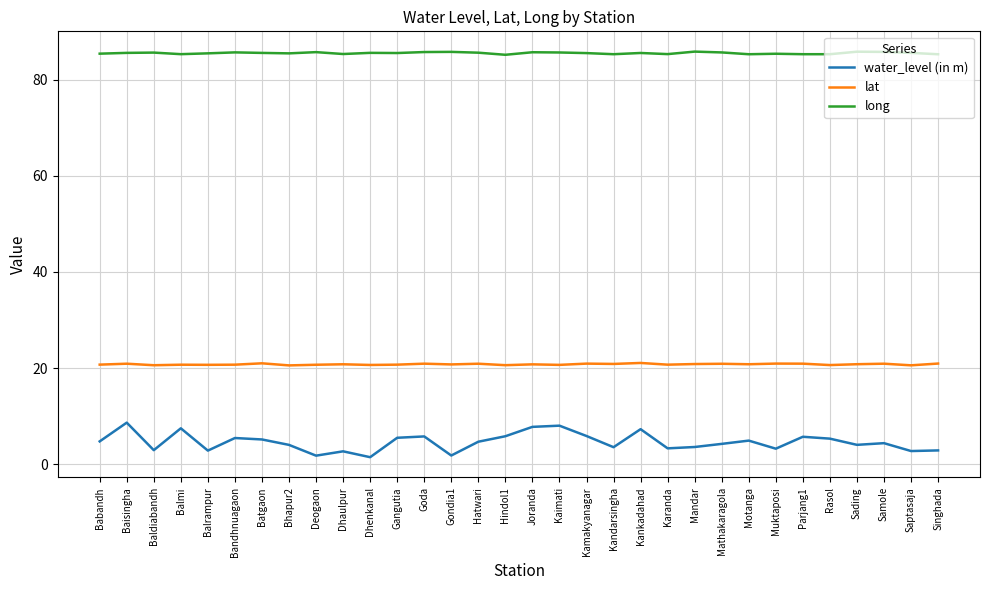

Read the long value at Baldiabandh.

85.7